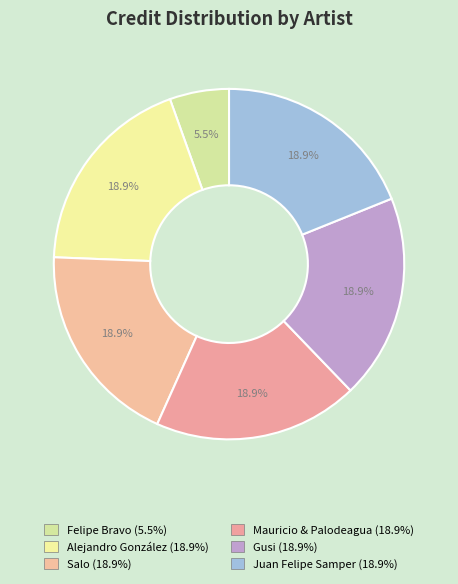

What percentage is NOT represented by Gusi?

81.1%